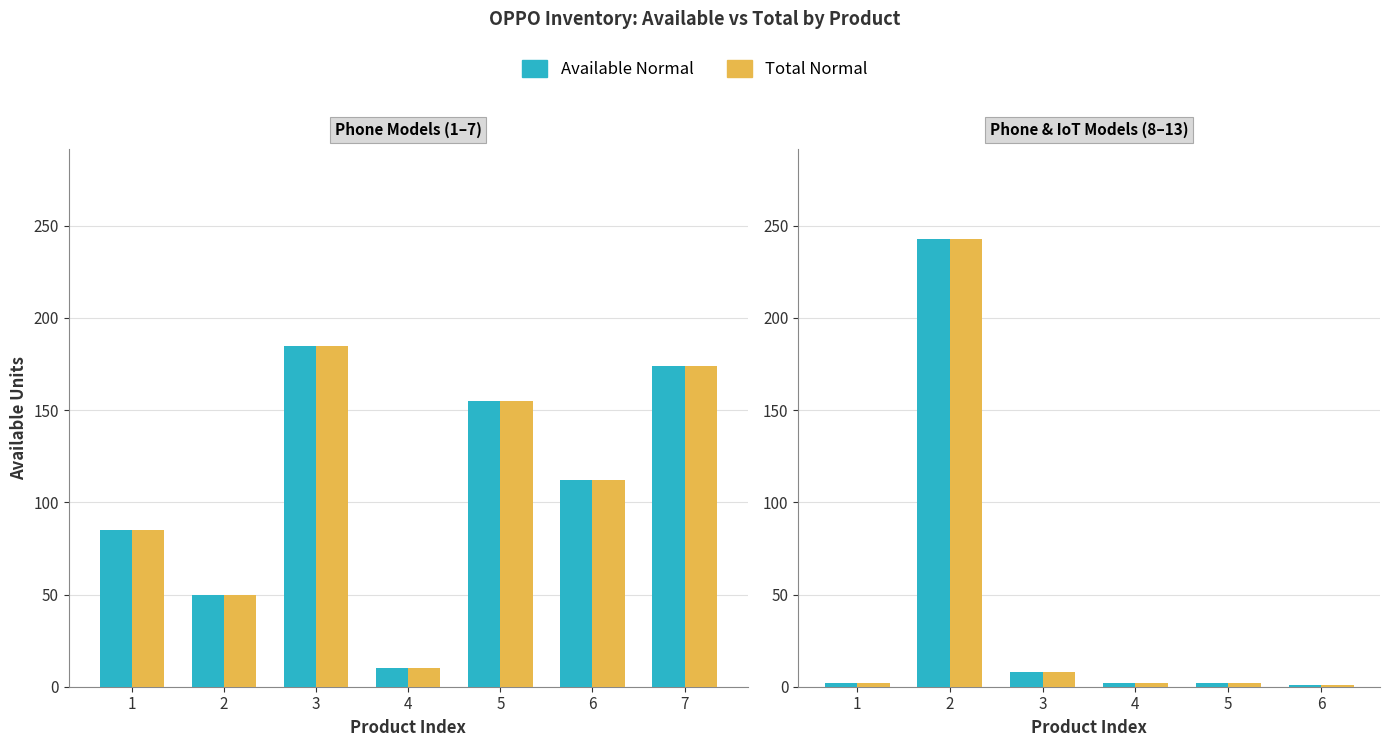

Does the chart contain stacked bars?

No